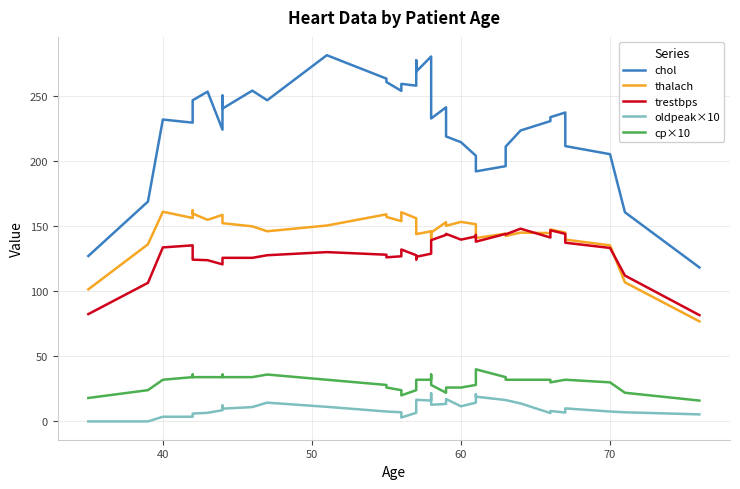

At how many categories does at least one series exceed 61?

40